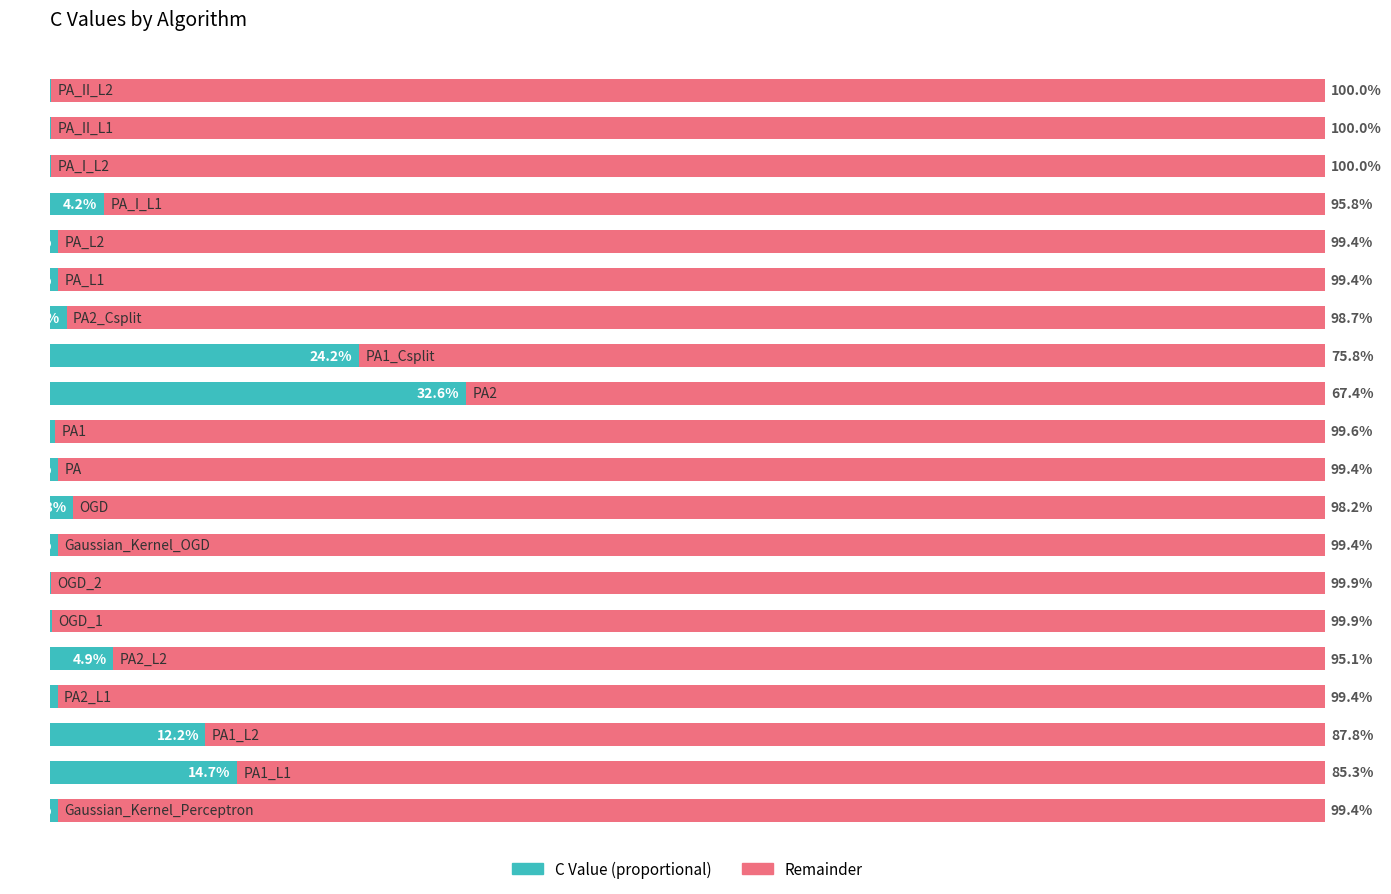

The value of Remainder (scaled) at 0 is 99.4. True or false?

True